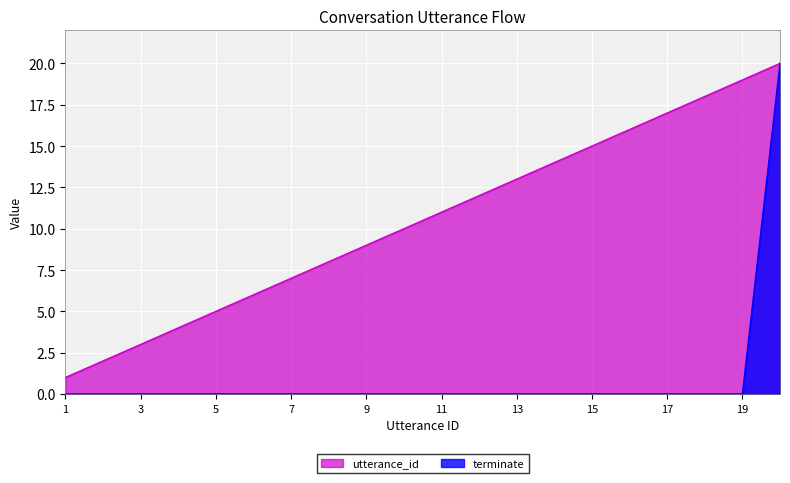

True or false: terminate and utterance_id cross at least once.

False